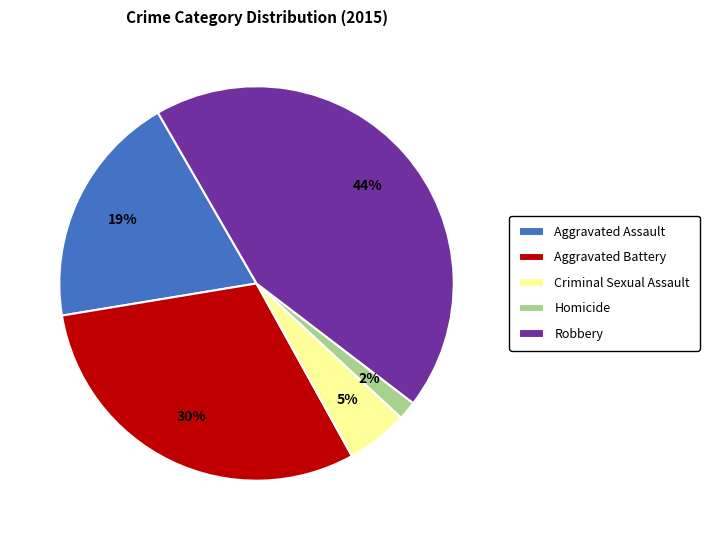

To the nearest percent, what percentage of the pie is Criminal Sexual Assault?

5%